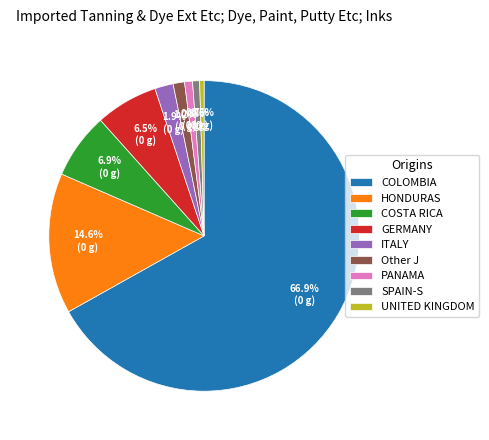

Is COLOMBIA the majority of the pie?

Yes